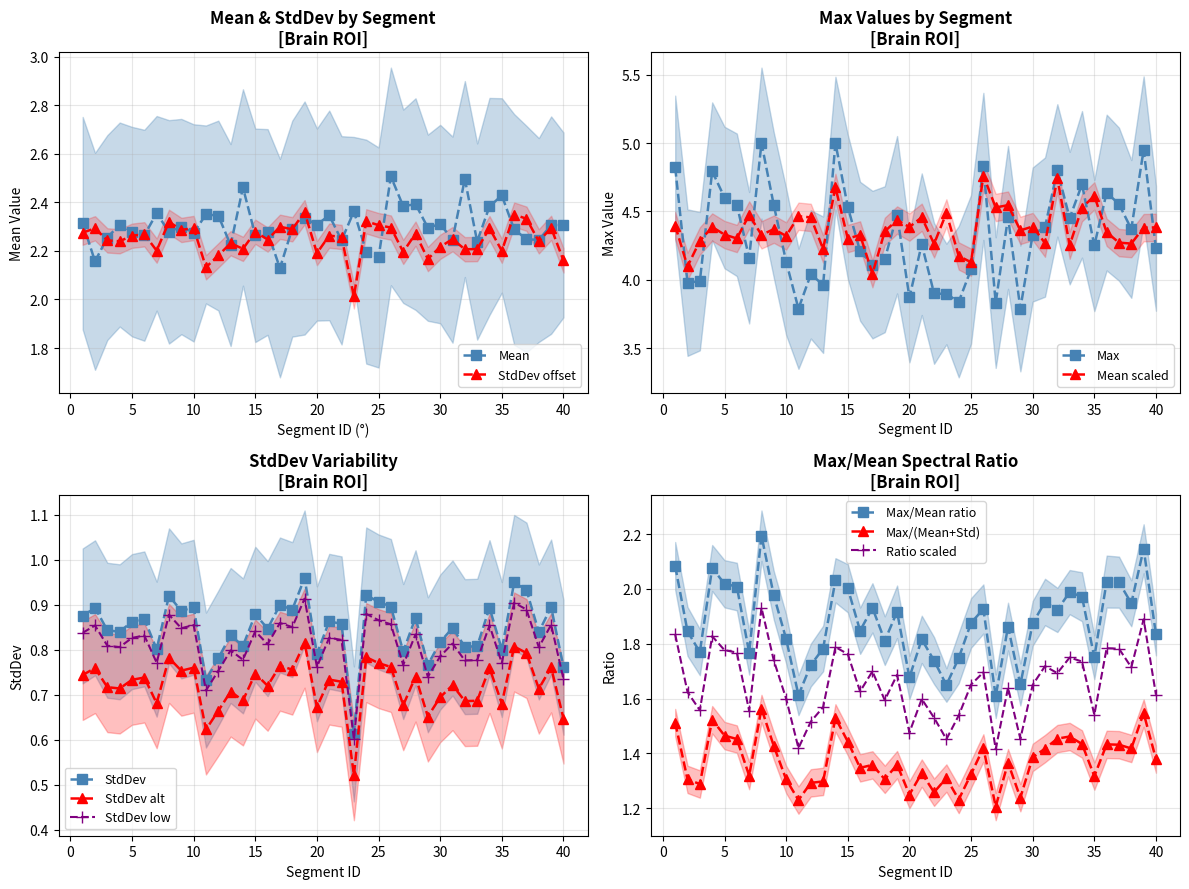

In Mean, how many points are lower than both neighbors (excluding endpoints)?

15